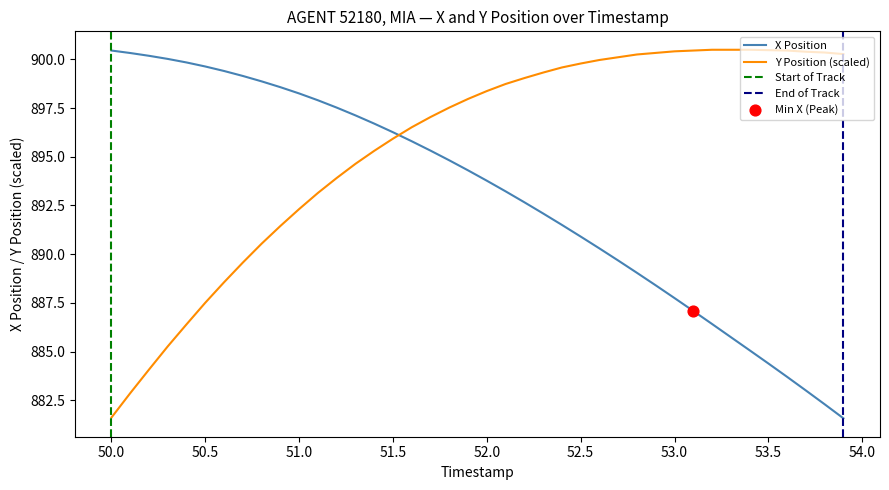

How many times do X Position and Y Position (scaled) cross each other?

1